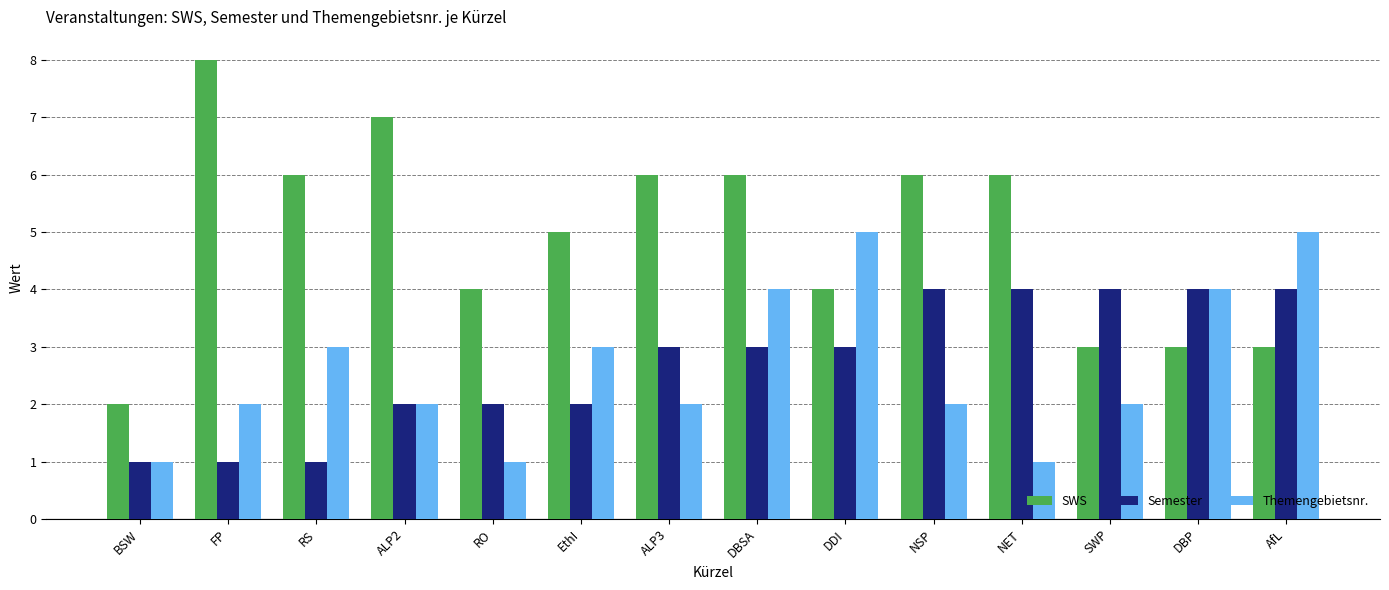

Which category has the highest value across all series?

FP